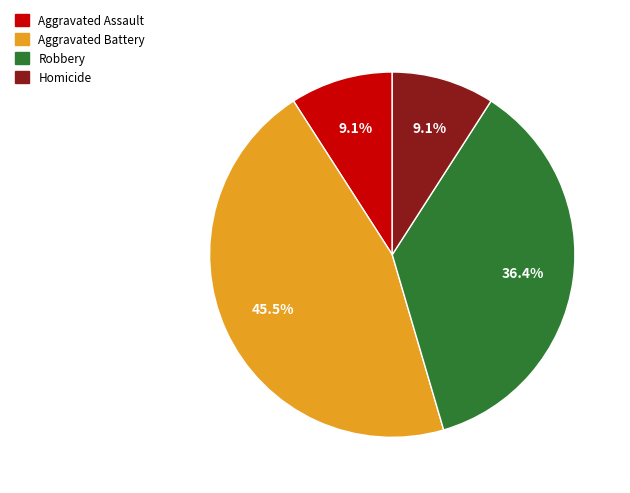

Do Homicide and Robbery together represent more than half of the pie?

No